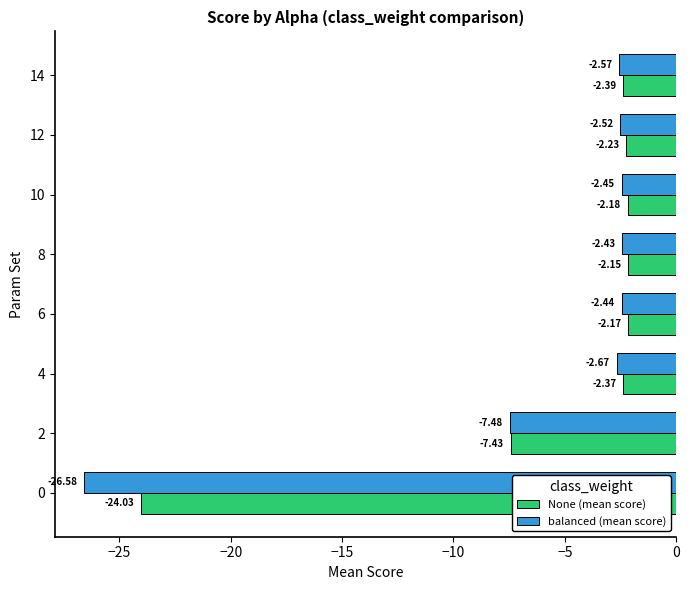

What is the sum of all balanced (mean score) values?

-49.1